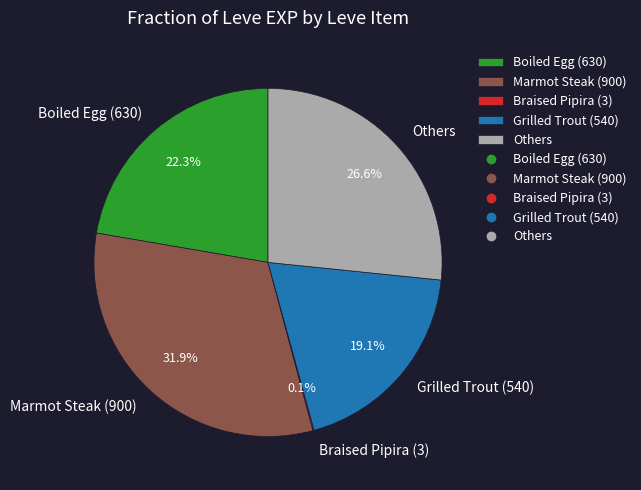

What portion of the pie excludes Grilled Trout (540)?

80.9%